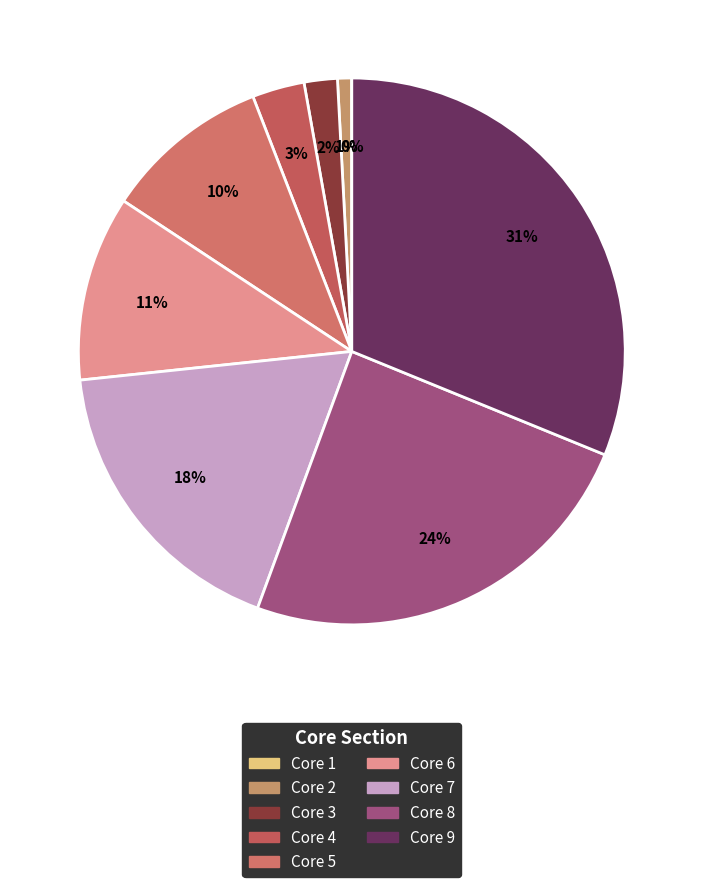

What is the change in value from Core 2 to Core 7?

+142.8